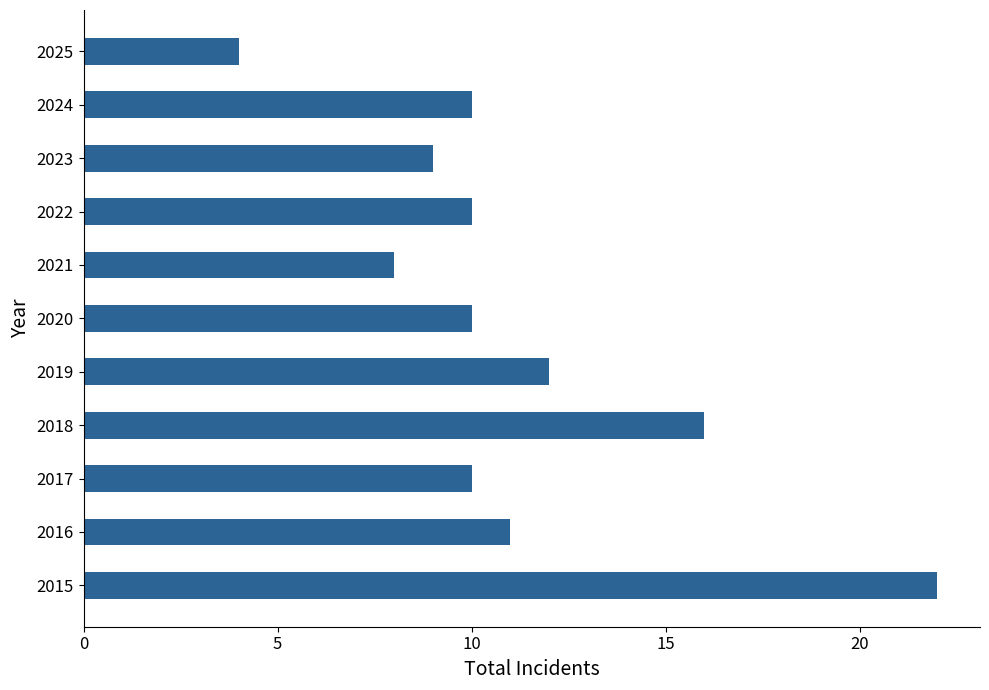

What is the smallest value displayed?

4